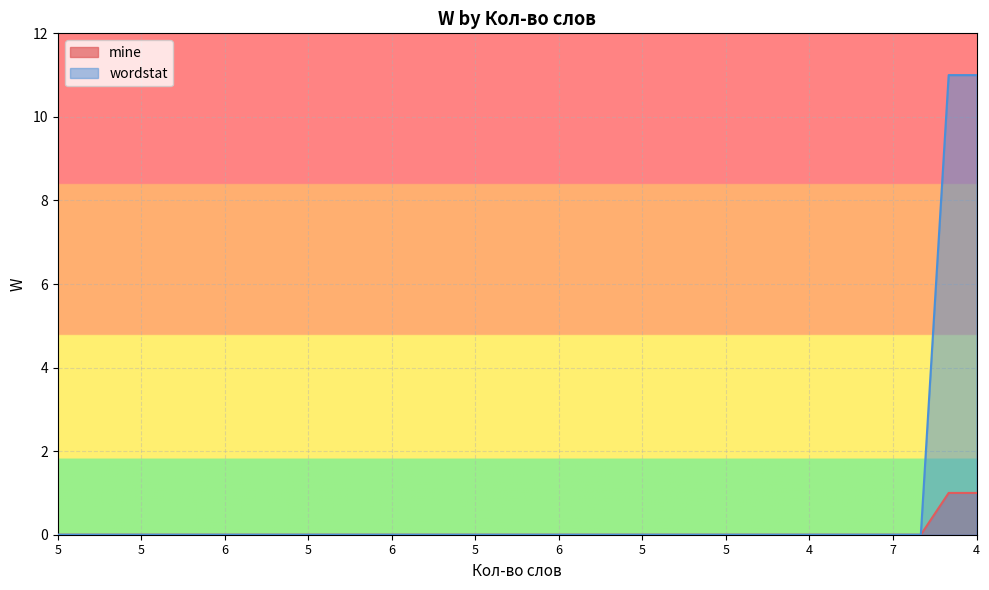

At how many categories does at least one series exceed 7?

2